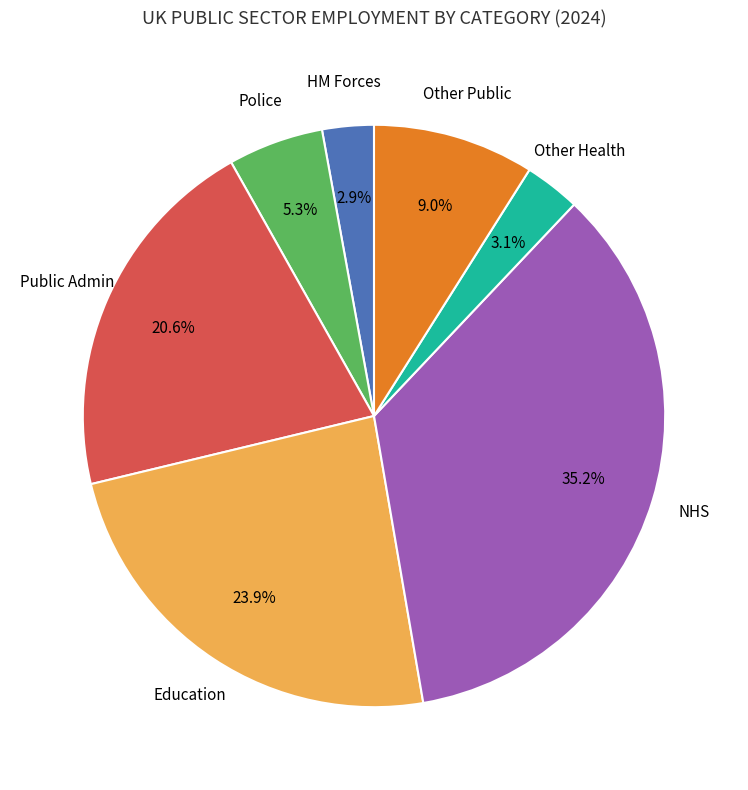

Does NHS account for over 50% of the chart?

No